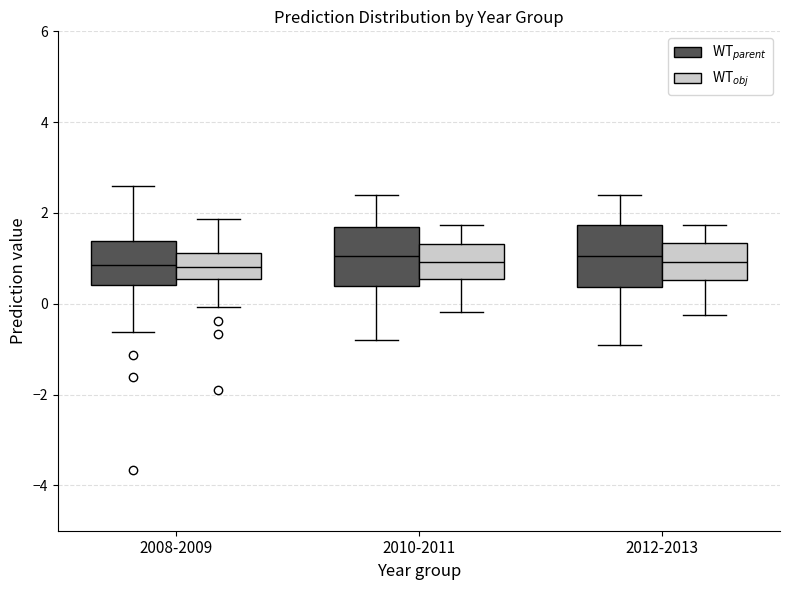

Reading left to right, read every box against the y-axis: the position of its median line, the range the box covers, and the ends of its whiskers. The values are not printed on the chart, so give them approximately, as read against the axis.

2008-2009 (WT$_{parent}$): median 0.8, box 0.4 to 1.4, whiskers -0.6 to 2.6
2008-2009 (WT$_{obj}$): median 0.8, box 0.6 to 1.2, whiskers 0.0 to 1.8
2010-2011 (WT$_{parent}$): median 1.0, box 0.4 to 1.8, whiskers -0.8 to 2.4
2010-2011 (WT$_{obj}$): median 1.0, box 0.6 to 1.4, whiskers -0.2 to 1.8
2012-2013 (WT$_{parent}$): median 1.0, box 0.4 to 1.8, whiskers -0.8 to 2.4
2012-2013 (WT$_{obj}$): median 1.0, box 0.6 to 1.4, whiskers -0.2 to 1.8